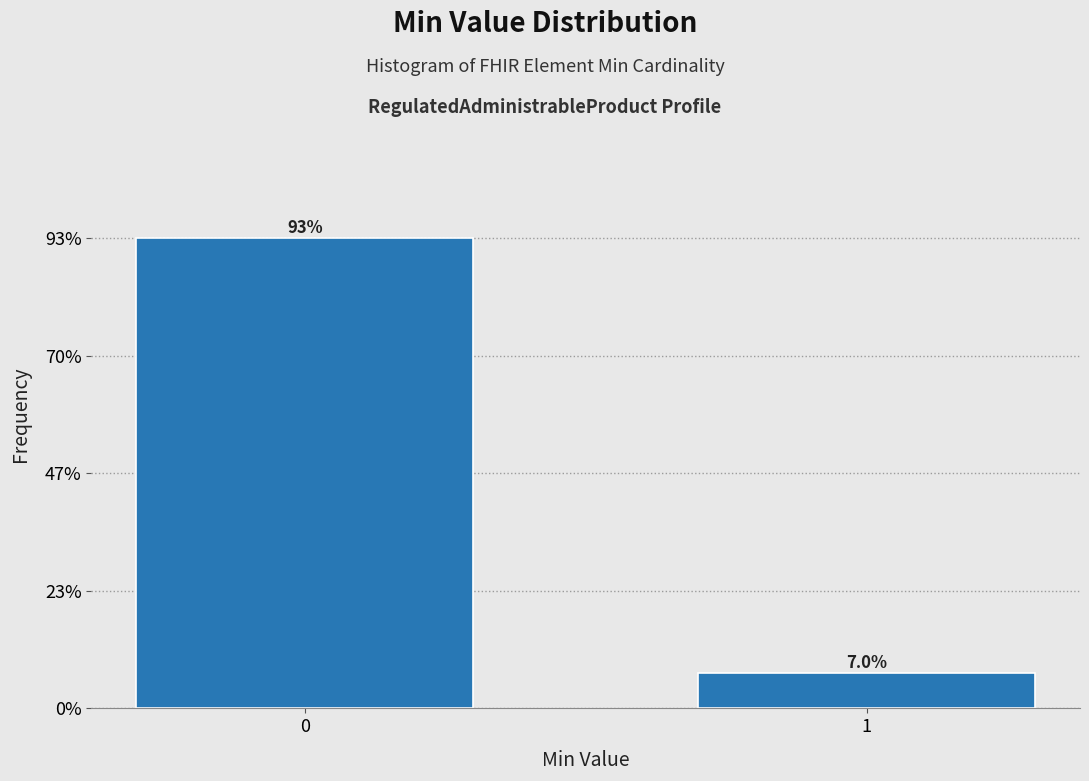

Reading right to left, transcribe all the data shown in this chart.

7.0	93.0